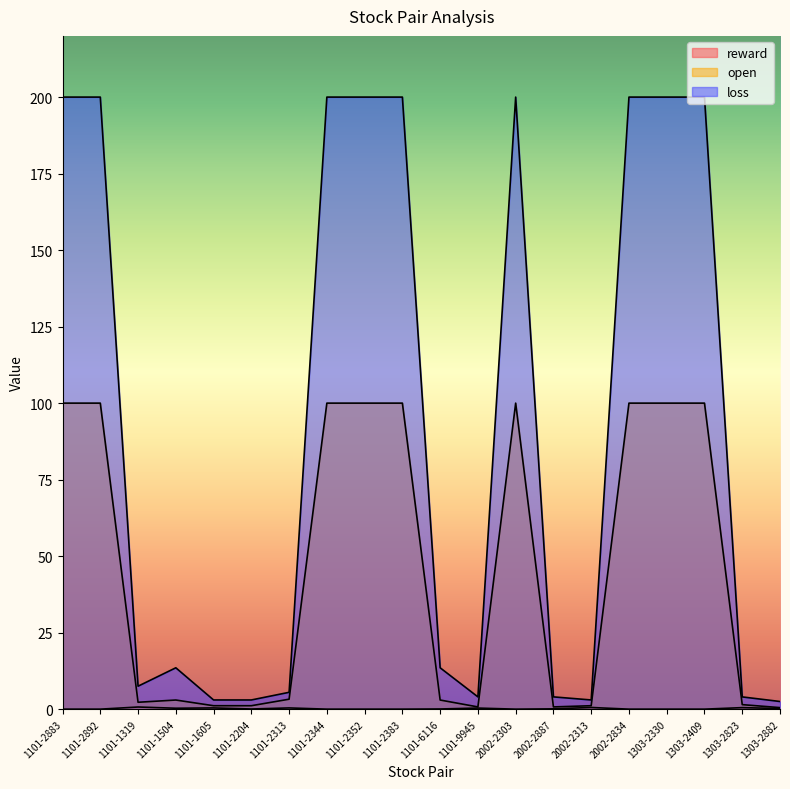

How many interior local peaks does the open series have?

2